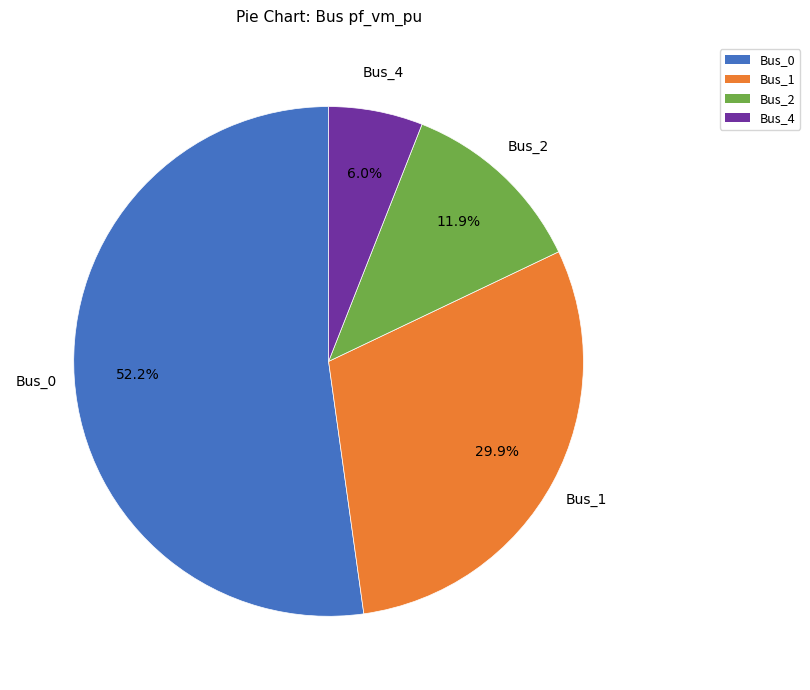

To the nearest percent, what portion does Bus_1 represent?

30%